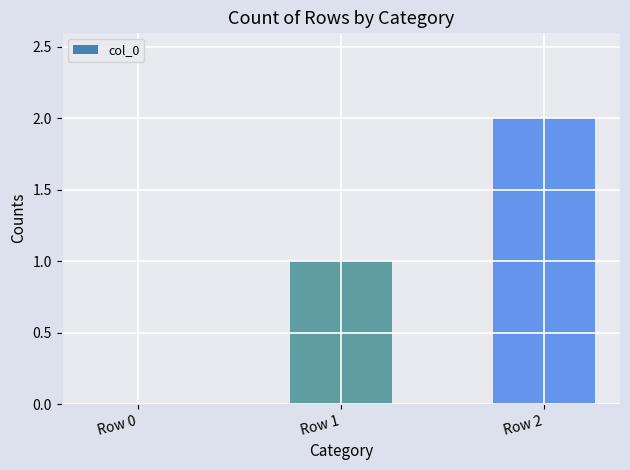

What is the average value?

1